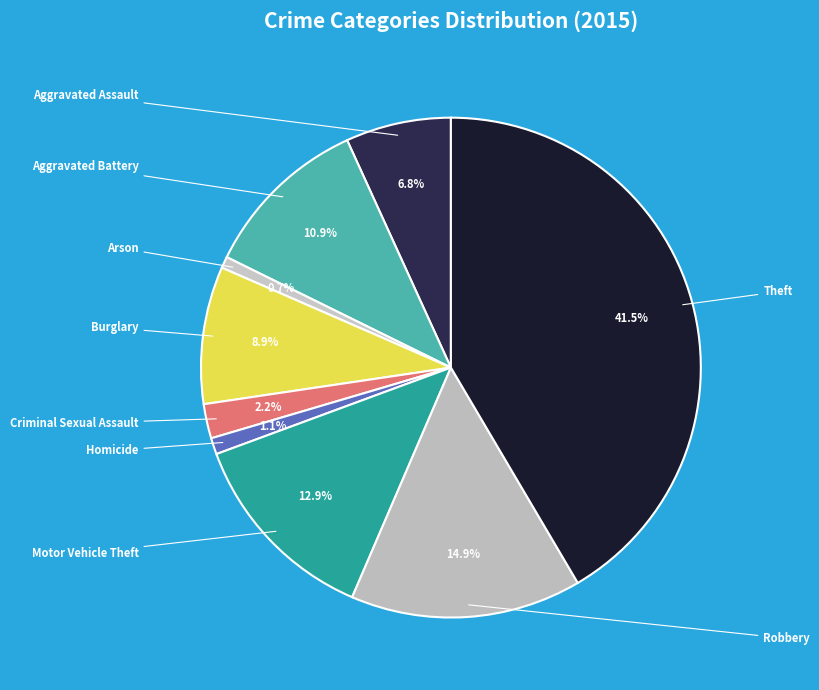

To the nearest percent, what portion does Criminal Sexual Assault represent?

2%